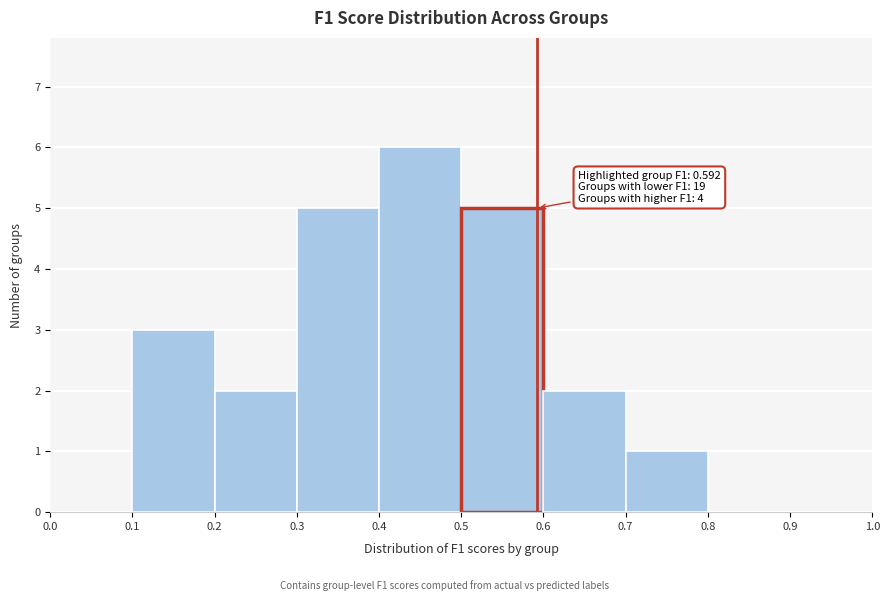

Which range on the x-axis has the tallest bar?

0.4 to 0.5